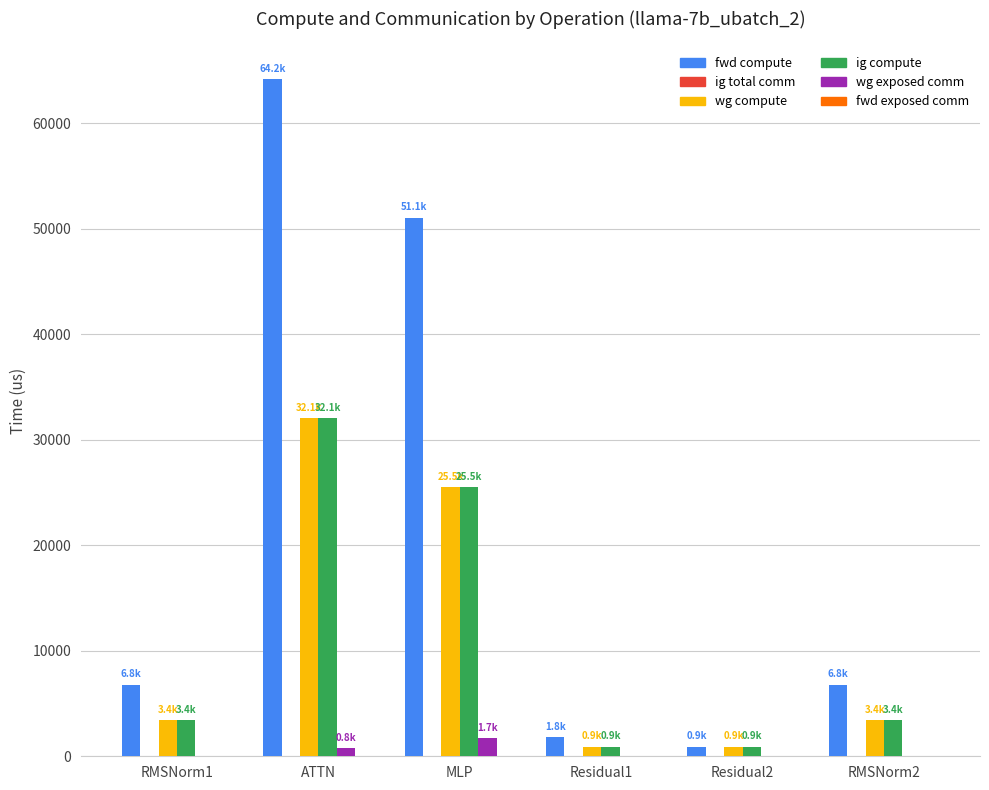

What value does the ig compute series have at ATTN?

32079.0